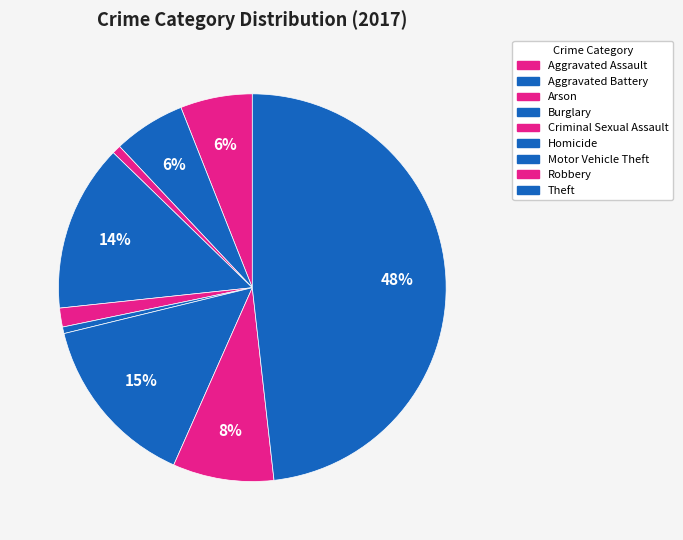

Combined, do Theft and Arson account for over 50%?

No